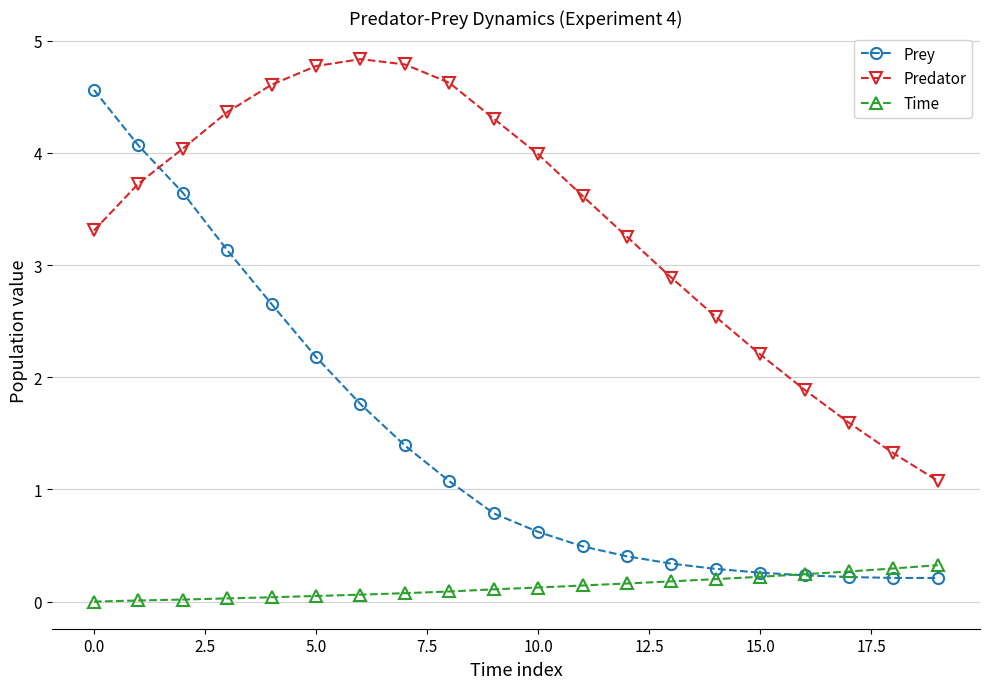

List the series in order of their peak value, lowest first.

Time, Prey, Predator